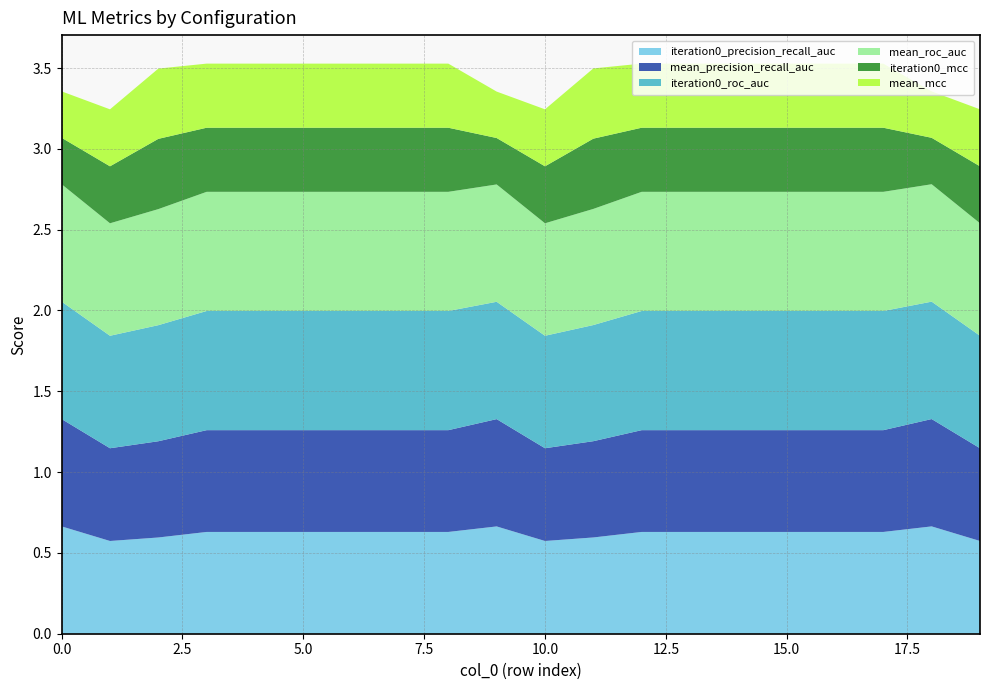

Reading left to right, extract all data points from this chart.

iteration0_precision_recall_auc: 0=0.7	1=0.6	2=0.6	3=0.6	4=0.6	5=0.6	6=0.6	7=0.6	8=0.6	9=0.7	10=0.6	11=0.6	12=0.6	13=0.6	14=0.6	15=0.6	16=0.6	17=0.6	18=0.7	19=0.6
mean_precision_recall_auc: 0=0.7	1=0.6	2=0.6	3=0.6	4=0.6	5=0.6	6=0.6	7=0.6	8=0.6	9=0.7	10=0.6	11=0.6	12=0.6	13=0.6	14=0.6	15=0.6	16=0.6	17=0.6	18=0.7	19=0.6
iteration0_roc_auc: 0=0.7	1=0.7	2=0.7	3=0.7	4=0.7	5=0.7	6=0.7	7=0.7	8=0.7	9=0.7	10=0.7	11=0.7	12=0.7	13=0.7	14=0.7	15=0.7	16=0.7	17=0.7	18=0.7	19=0.7
mean_roc_auc: 0=0.7	1=0.7	2=0.7	3=0.7	4=0.7	5=0.7	6=0.7	7=0.7	8=0.7	9=0.7	10=0.7	11=0.7	12=0.7	13=0.7	14=0.7	15=0.7	16=0.7	17=0.7	18=0.7	19=0.7
iteration0_mcc: 0=0.3	1=0.4	2=0.4	3=0.4	4=0.4	5=0.4	6=0.4	7=0.4	8=0.4	9=0.3	10=0.4	11=0.4	12=0.4	13=0.4	14=0.4	15=0.4	16=0.4	17=0.4	18=0.3	19=0.4
mean_mcc: 0=0.3	1=0.4	2=0.4	3=0.4	4=0.4	5=0.4	6=0.4	7=0.4	8=0.4	9=0.3	10=0.4	11=0.4	12=0.4	13=0.4	14=0.4	15=0.4	16=0.4	17=0.4	18=0.3	19=0.4